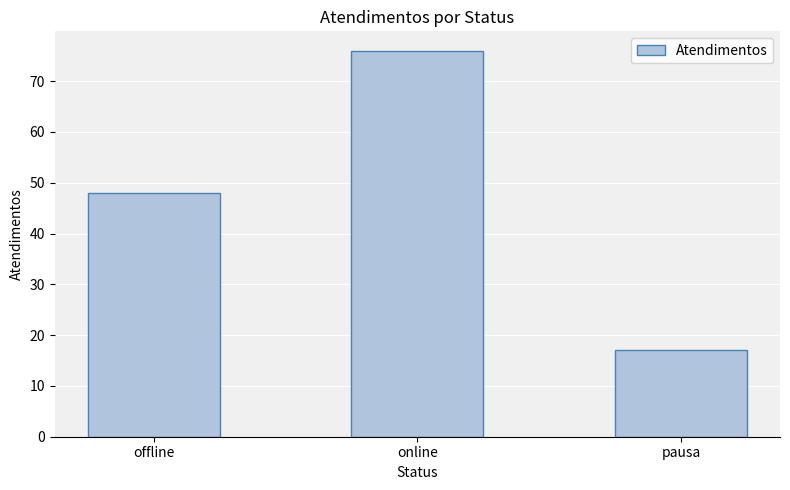

What value does the data have at pausa?

17